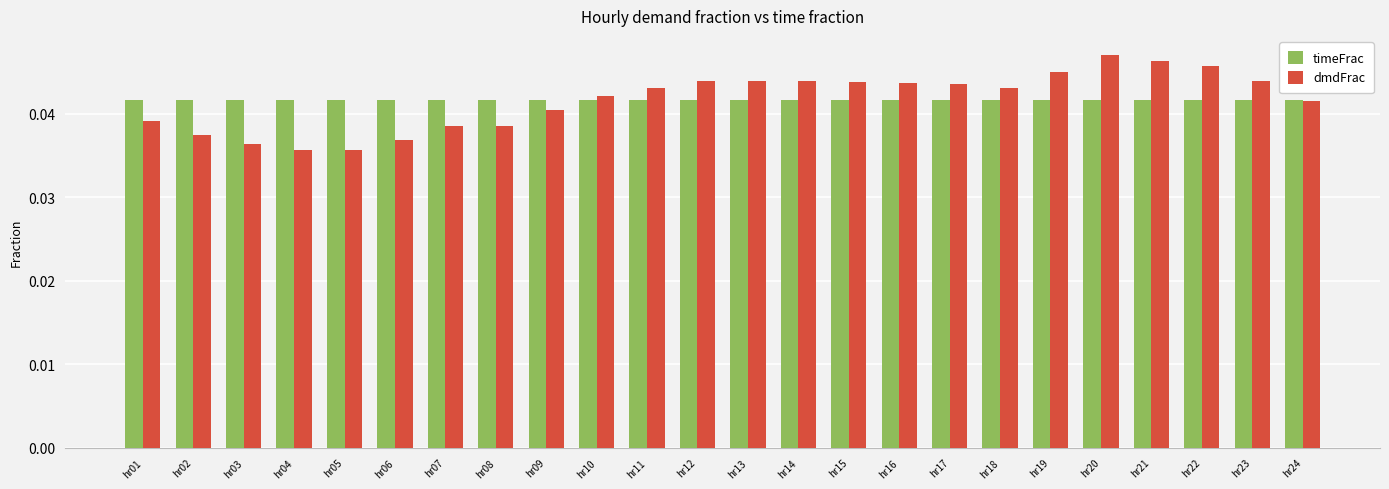

Is it true that timeFrac equals 0.1 at hr05?

False